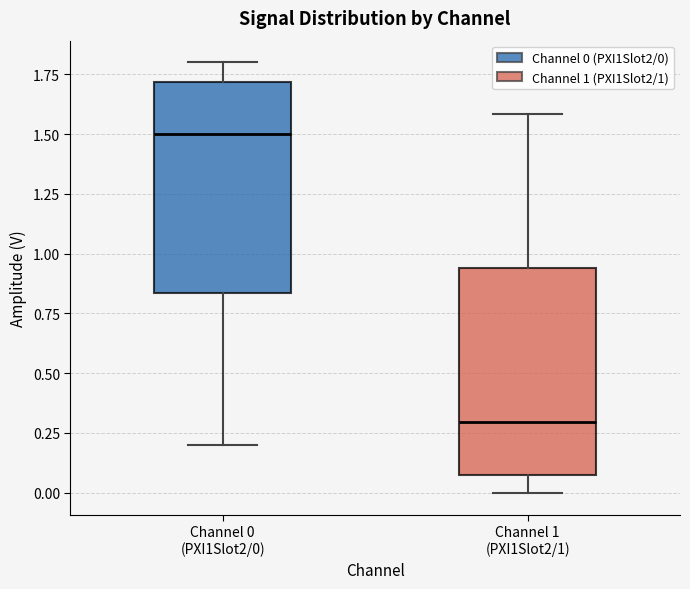

Reading left to right, read every box against the y-axis: the position of its median line, the range the box covers, and the ends of its whiskers. The values are not printed on the chart, so give them approximately, as read against the axis.

Channel 0 (PXI1Slot2/0): median 1.50, box 0.85 to 1.70, whiskers 0.20 to 1.80
Channel 1 (PXI1Slot2/1): median 0.30, box 0.05 to 0.95, whiskers 0.00 to 1.60